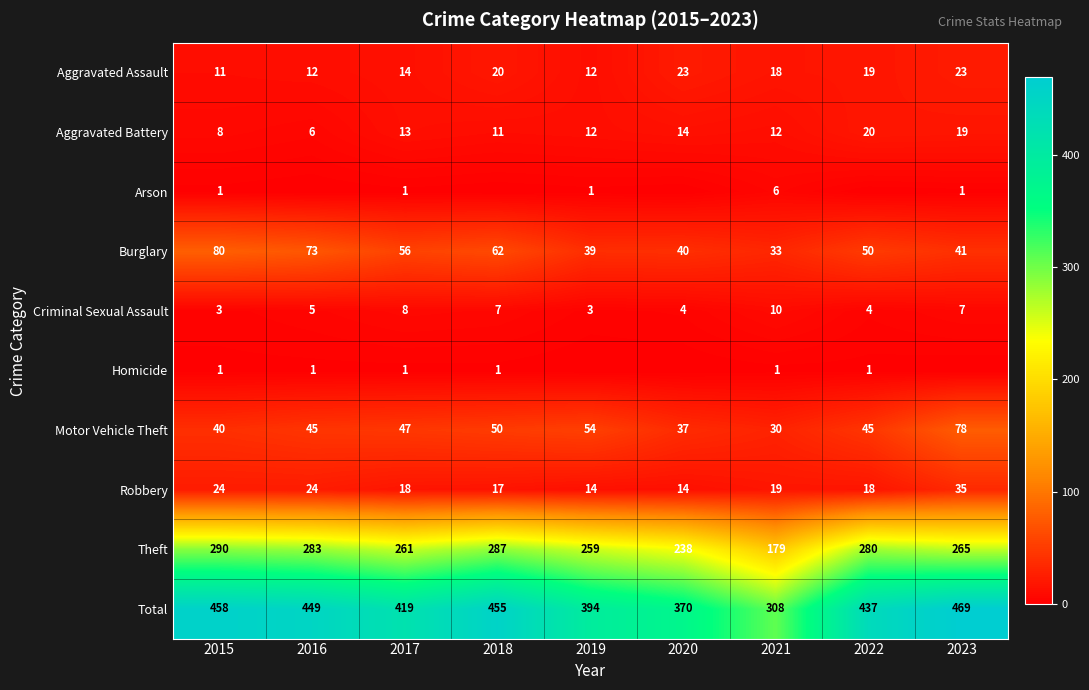

What is the difference between the maximum and minimum values in the Criminal Sexual Assault series?

7